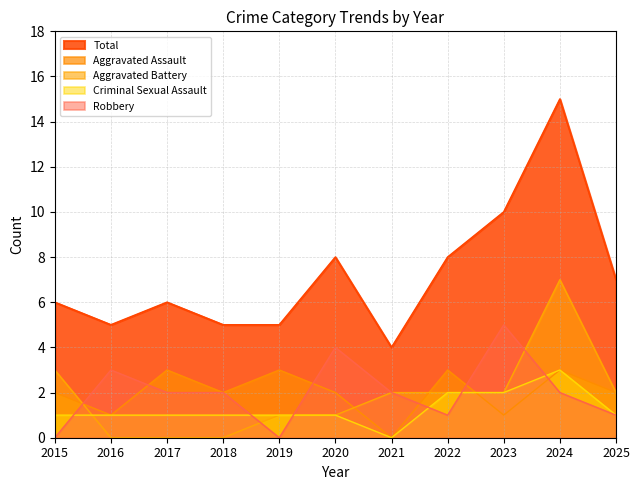

Reading left to right, transcribe all the data shown in this chart.

Aggravated Assault: 2015=2	2016=1	2017=3	2018=2	2019=3	2020=2	2021=0	2022=3	2023=1	2024=3	2025=2
Aggravated Battery: 2015=3	2016=0	2017=0	2018=0	2019=1	2020=1	2021=2	2022=2	2023=2	2024=7	2025=2
Criminal Sexual Assault: 2015=1	2016=1	2017=1	2018=1	2019=1	2020=1	2021=0	2022=2	2023=2	2024=3	2025=1
Robbery: 2015=0	2016=3	2017=2	2018=2	2019=0	2020=4	2021=2	2022=1	2023=5	2024=2	2025=1
Total: 2015=6	2016=5	2017=6	2018=5	2019=5	2020=8	2021=4	2022=8	2023=10	2024=15	2025=7